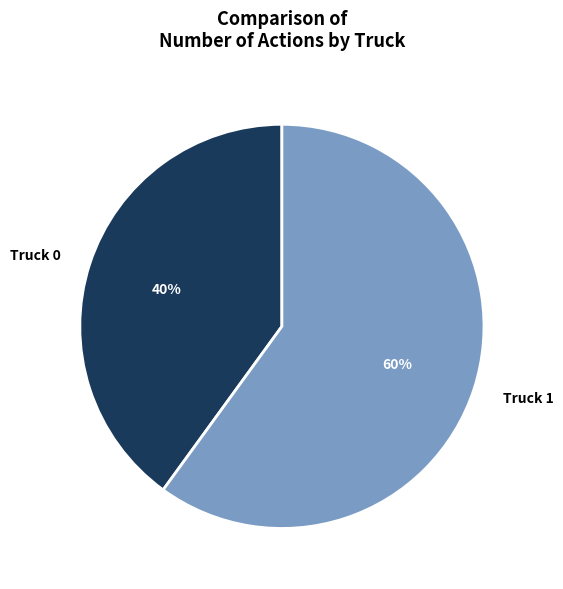

Is the sum of Truck 0 and Truck 1 greater than half?

Yes